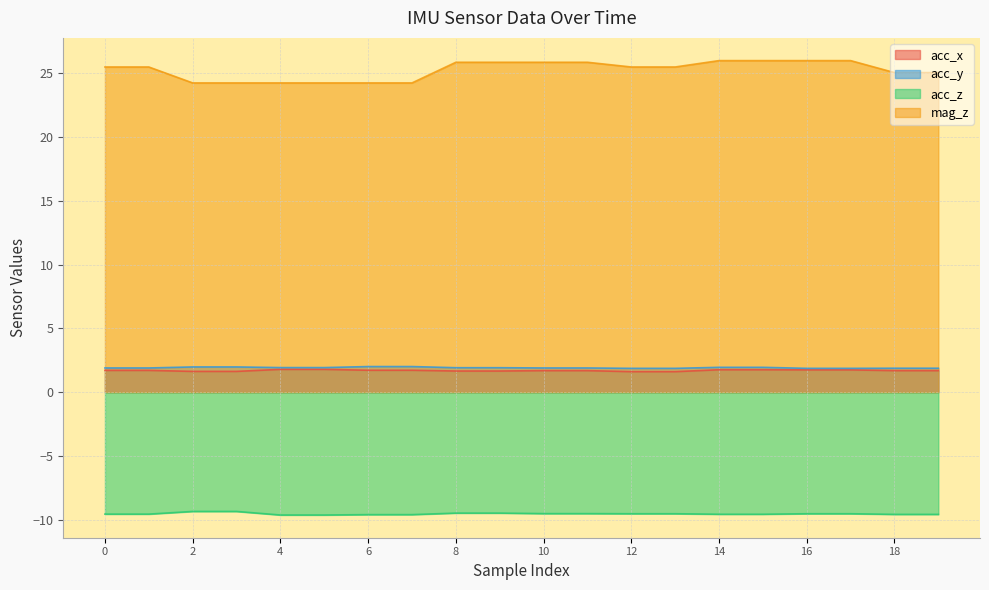

Where is acc_x nearest to the value 1?

12